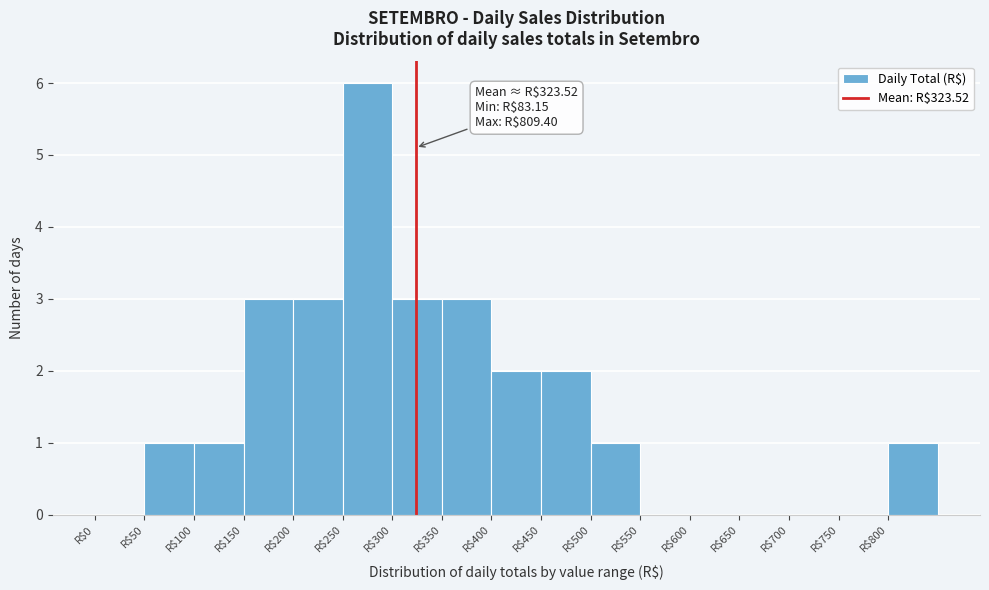

Over which range of the x-axis is the bar tallest?

250 to 300